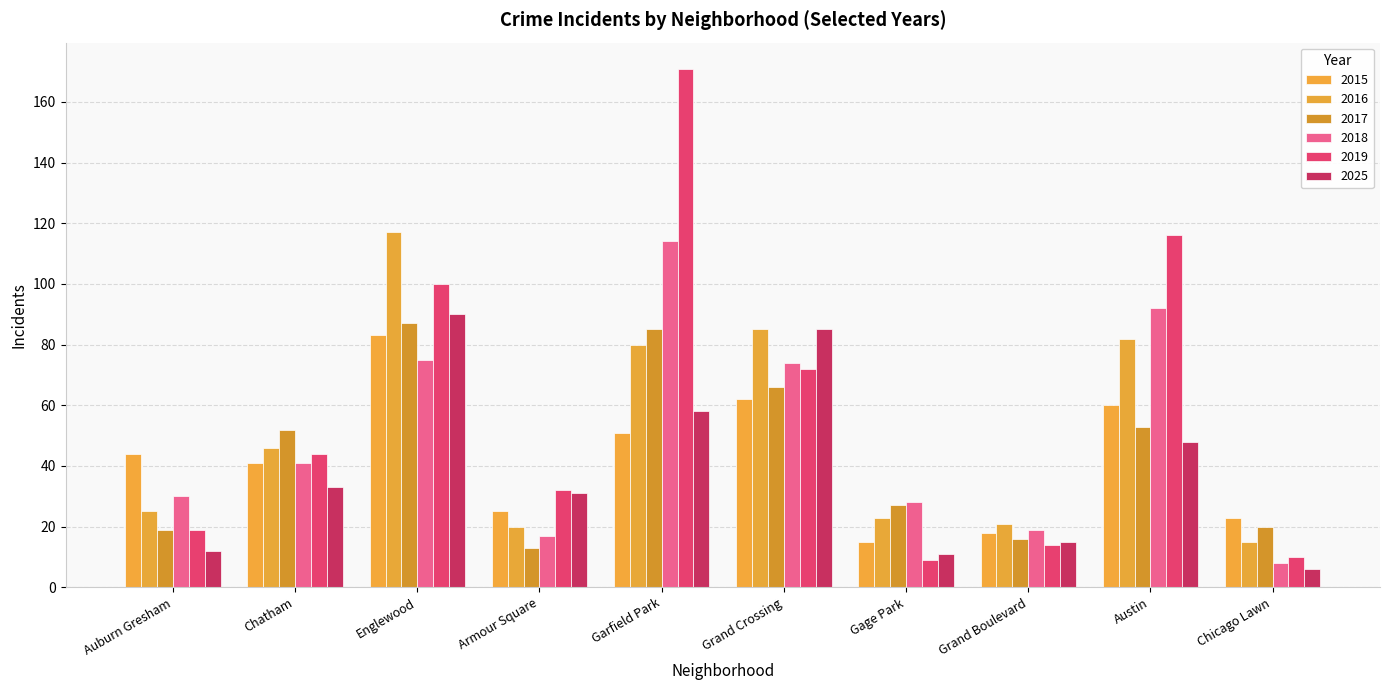

Between Chatham and Chicago Lawn, which series saw the biggest shift?

2019